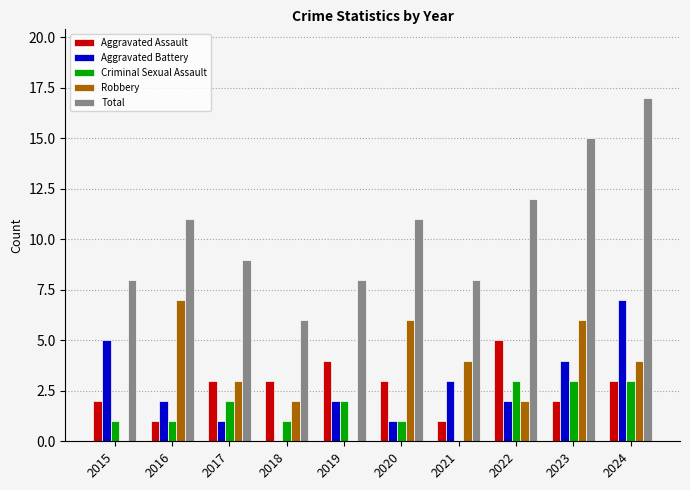

What is the total value across all series at 2018?

12